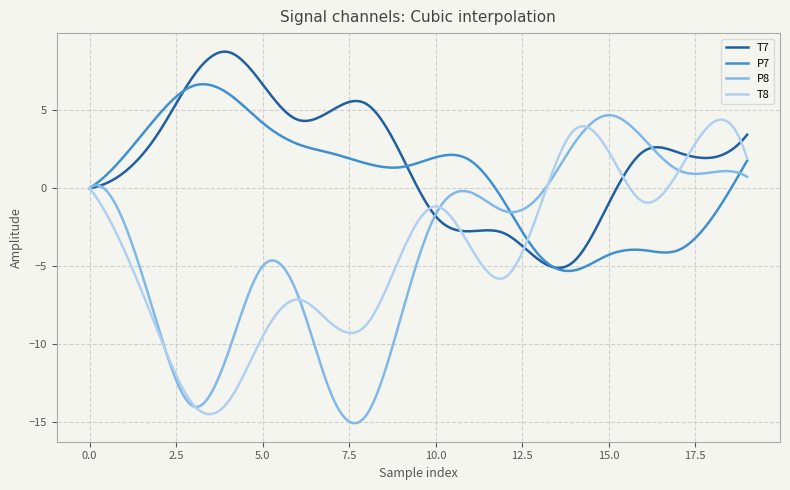

Which series has the largest total across all categories?

T7